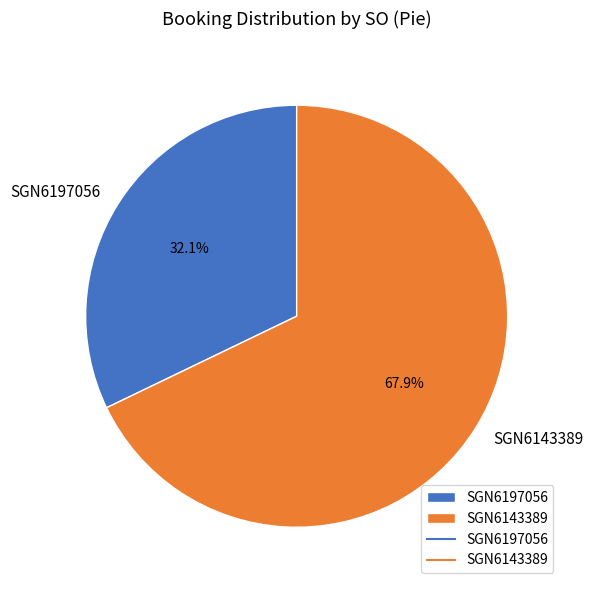

To the nearest percent, what is the average slice percentage?

50%